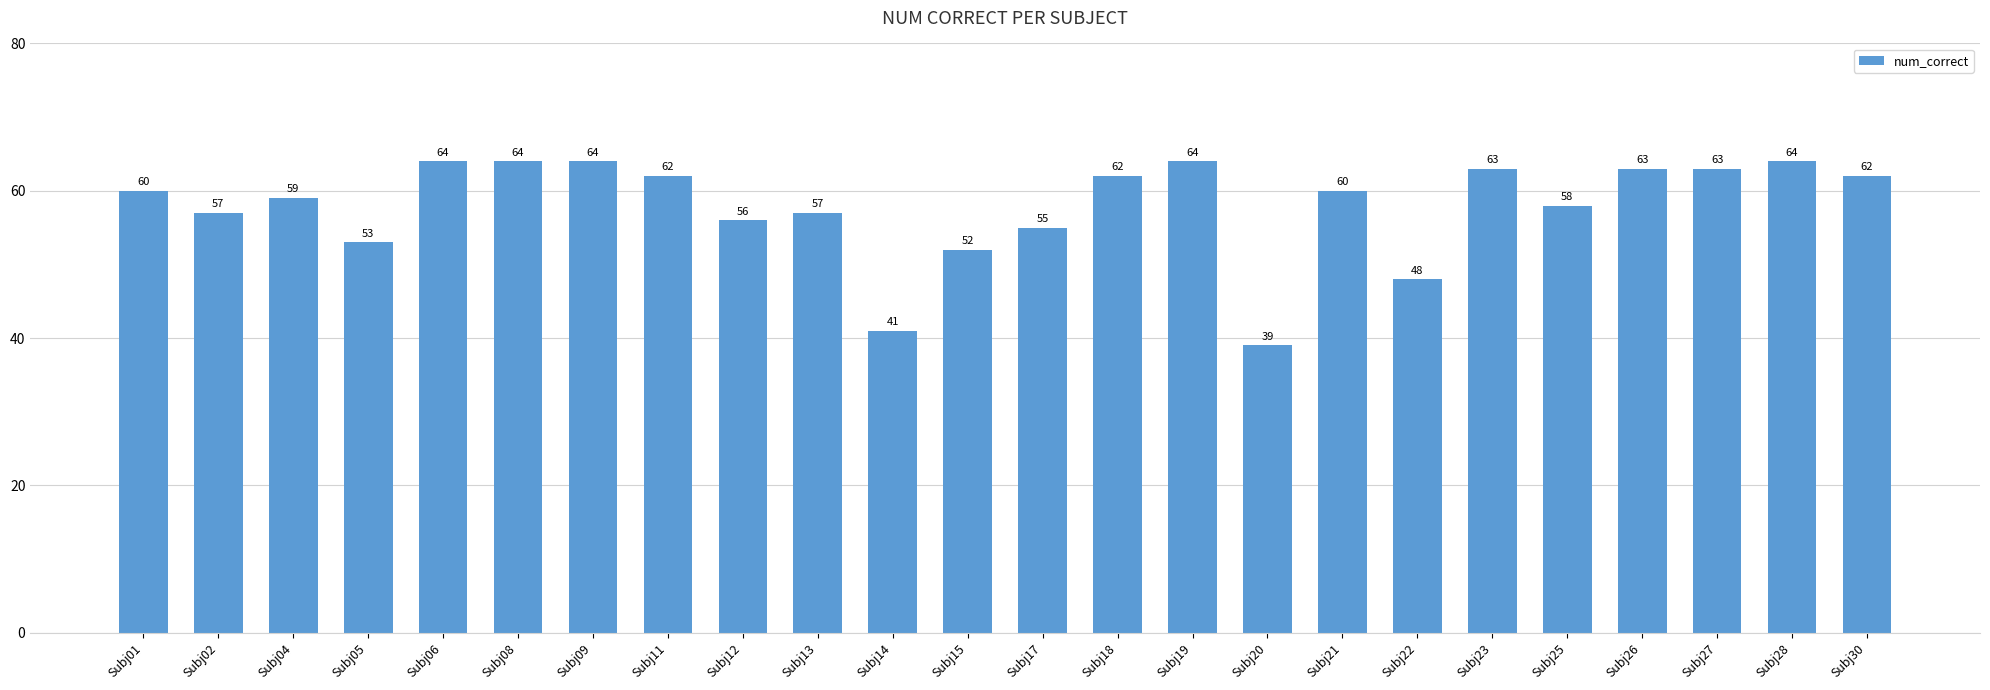

The value at Subj05 is 53. True or false?

True